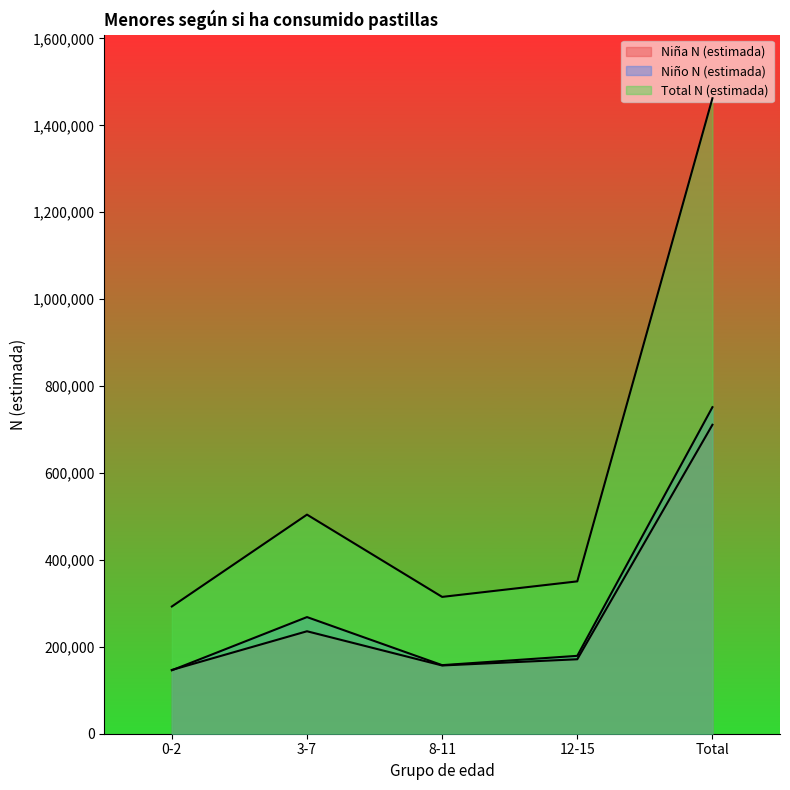

What value does the Total N (estimada) series have at 12-15?

350570